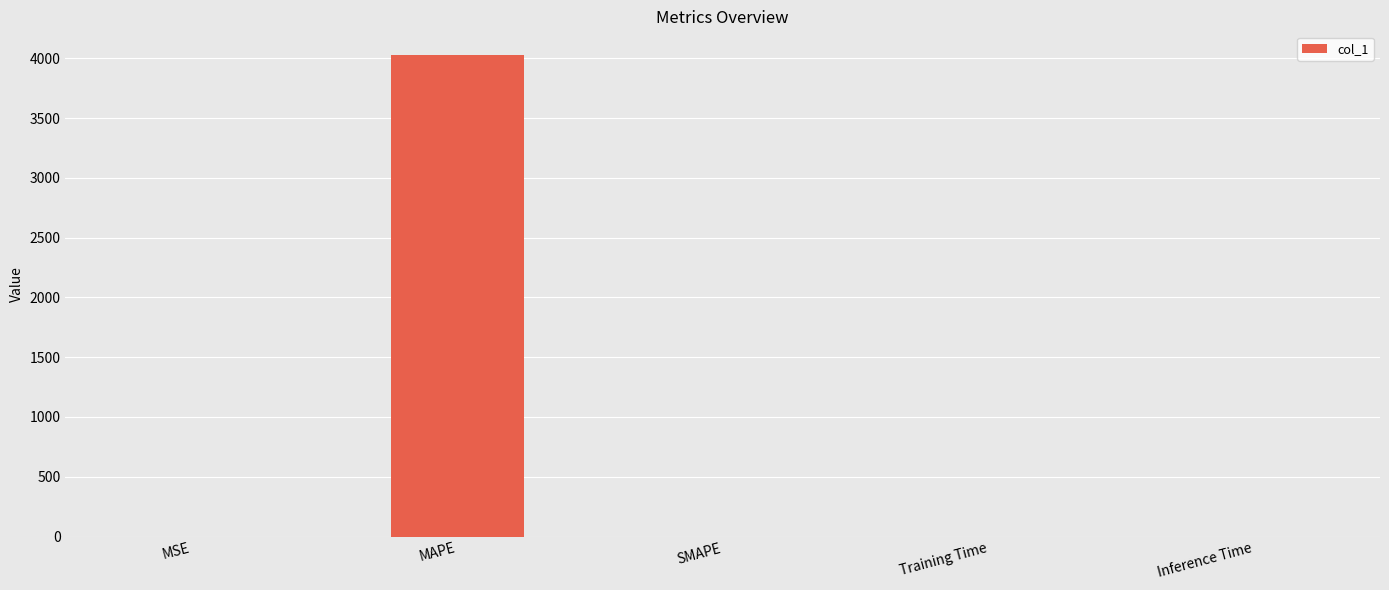

What is the sum of the values at SMAPE and MAPE?

4024.2